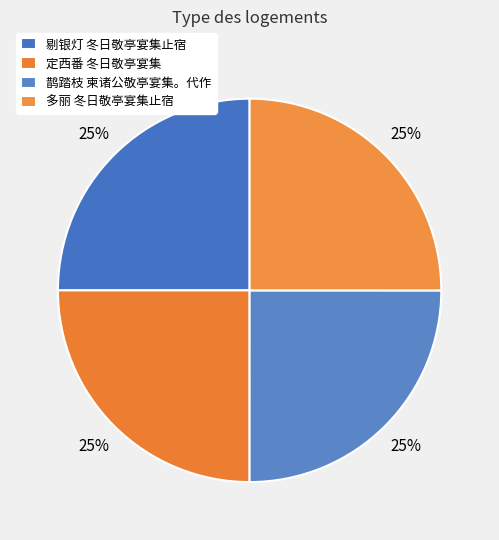

To the nearest percent, what is the combined percentage of 鹊踏枝 柬诸公敬亭宴集。代作 and 剔银灯 冬日敬亭宴集止宿?

50%